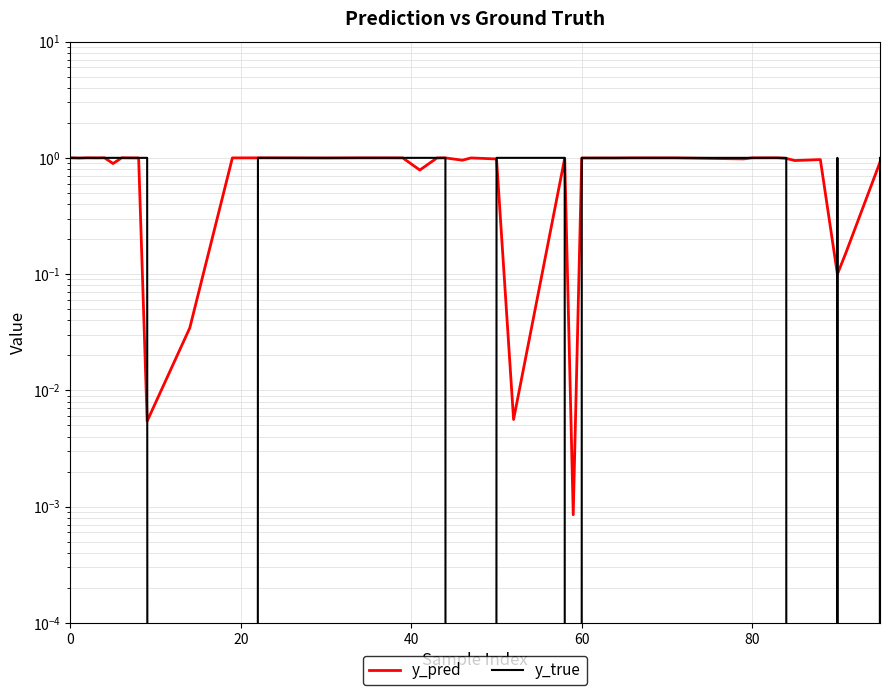

What is the difference between the second highest and second lowest values in the y_pred series?

1.0